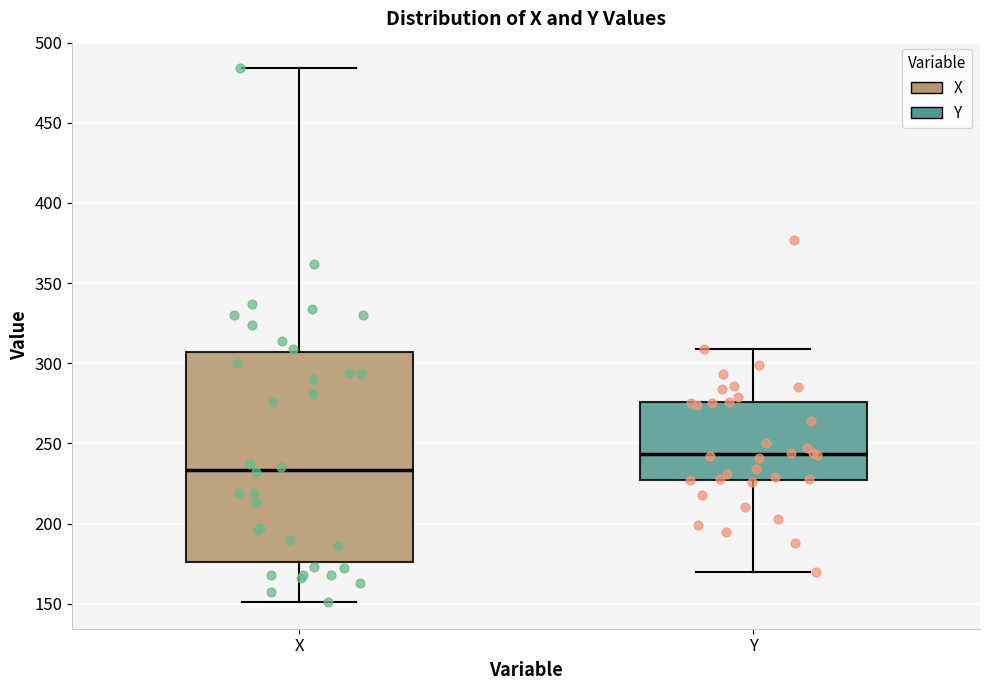

Which box has the lowest median line?

X